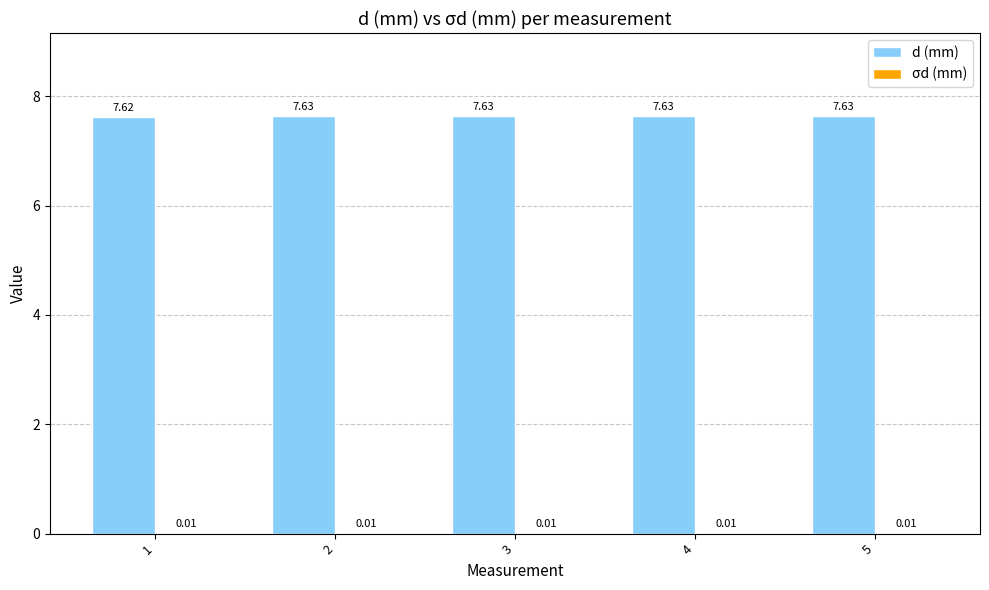

What is the sum of all d (mm) values?

38.1